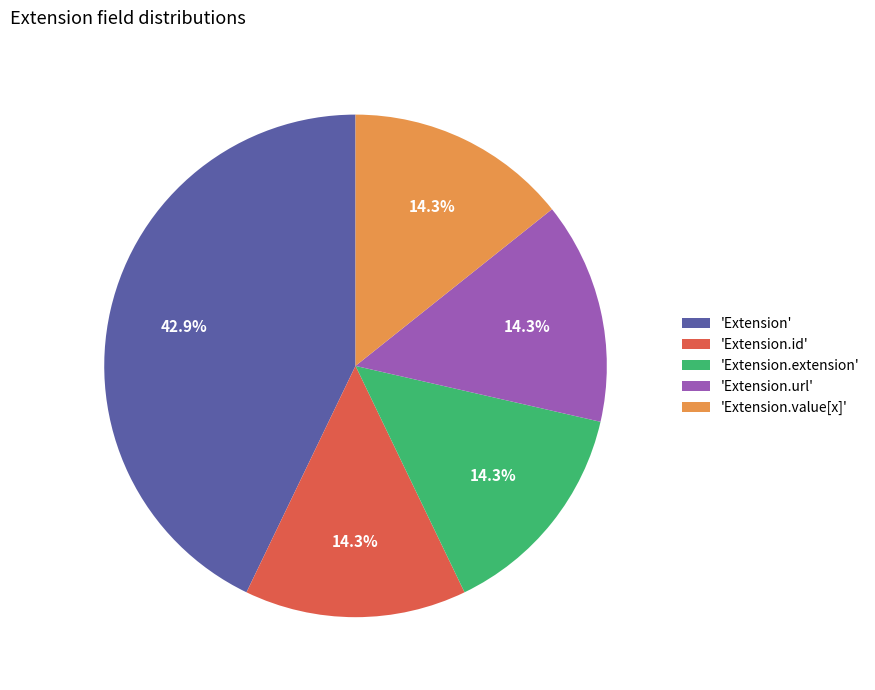

What percentage do 'Extension' and 'Extension.id' together represent?

57.1%